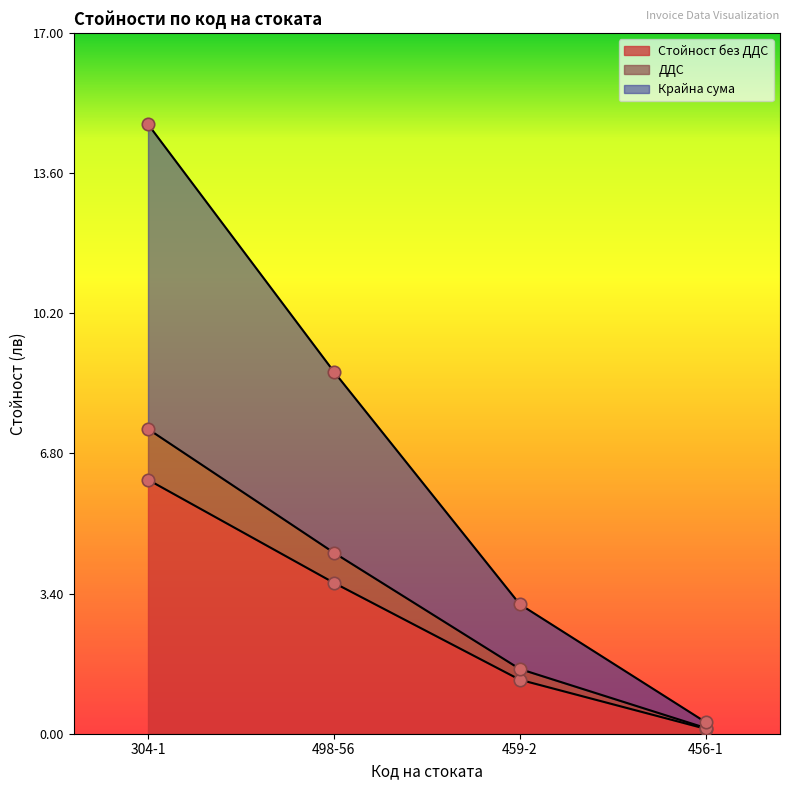

Which series has the widest spread of Y values?

Крайна сума